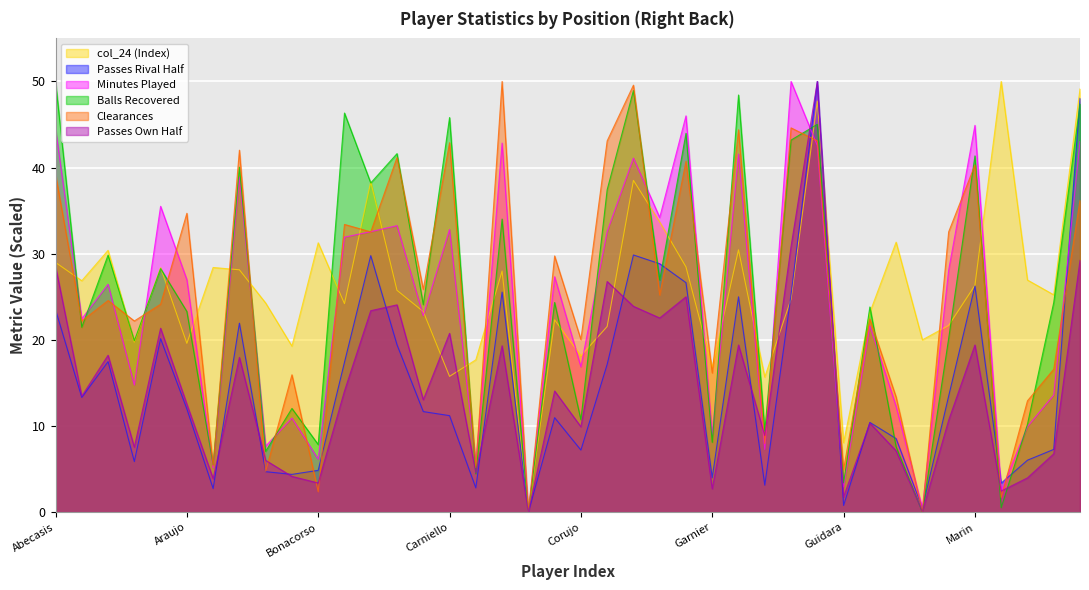

Which category has the lowest value across all series?

Chaves